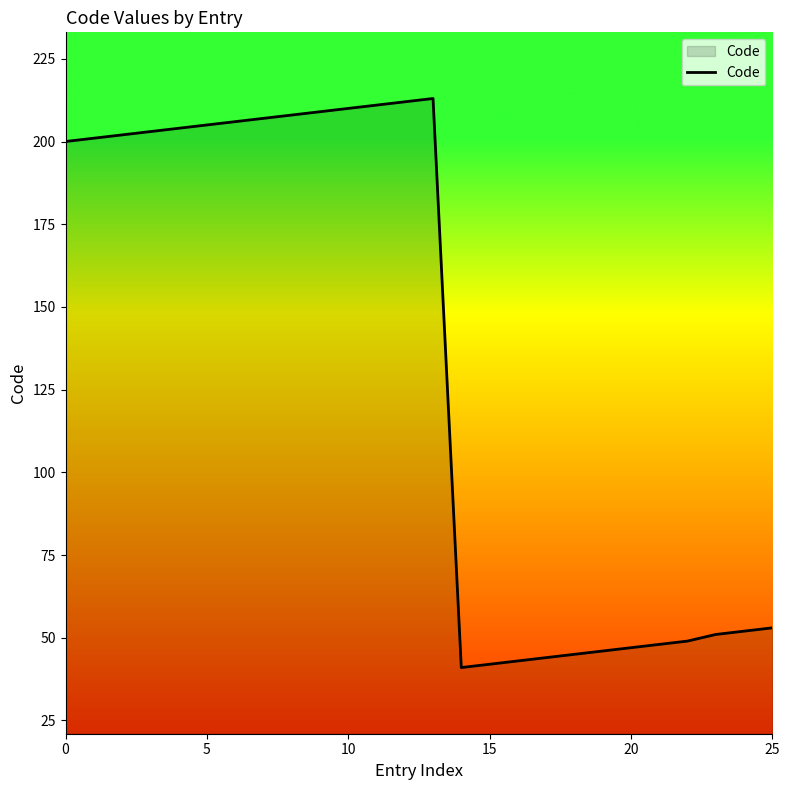

What is the maximum value shown in the chart?

213